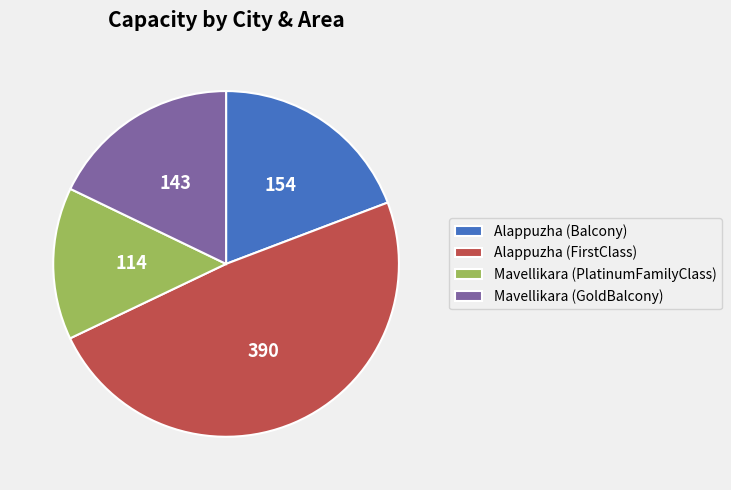

Combined, do Mavellikara (PlatinumFamilyClass) and Alappuzha (FirstClass) account for over 50%?

Yes